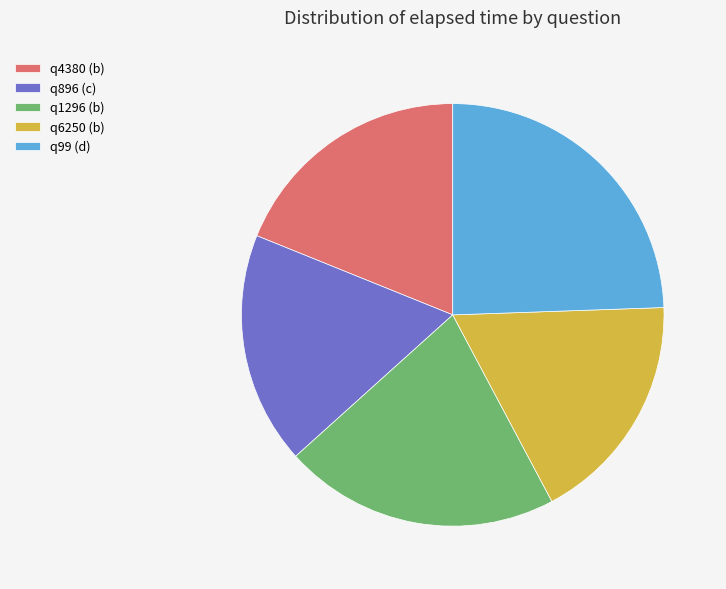

How many slices are in this pie chart?

5